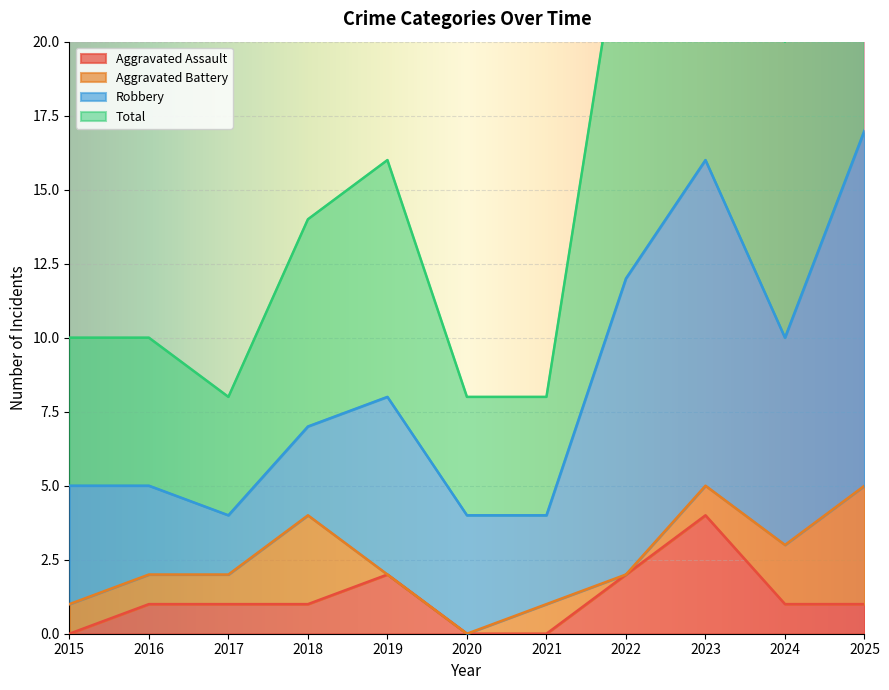

True or false: Aggravated Assault has more than 0 points higher than both neighbors.

True